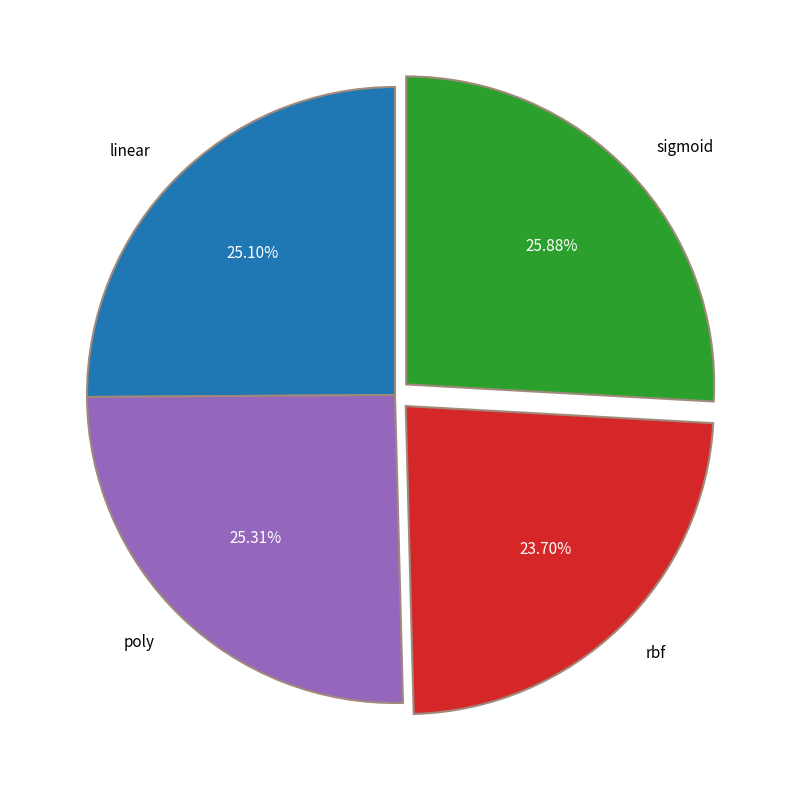

To the nearest percent, what is the difference between the rbf and poly slice percentages?

2%